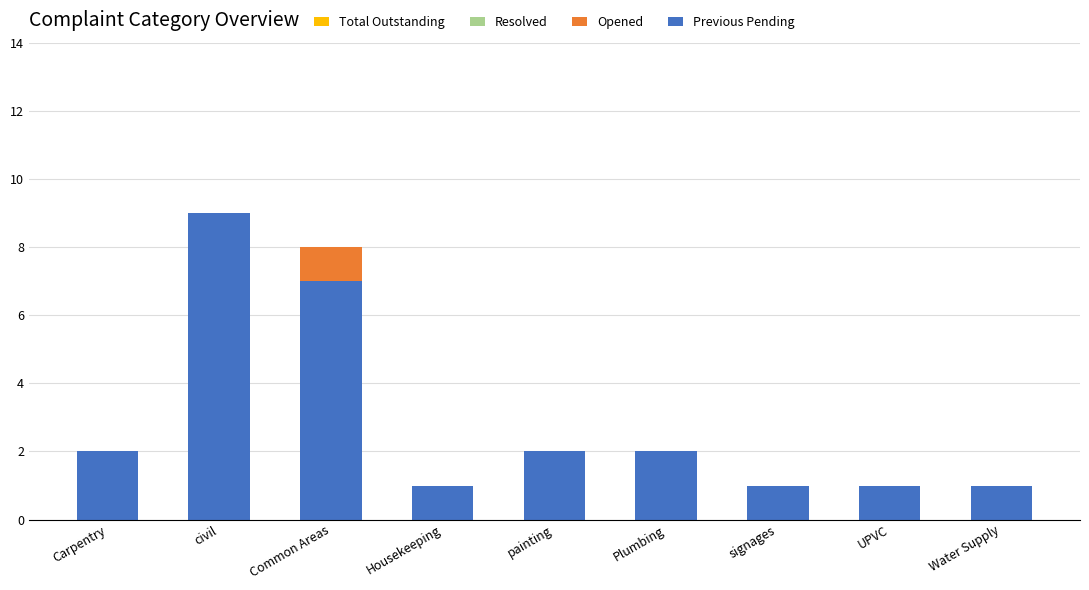

Reading left to right, what are the values for Previous Pending?

Carpentry=2	civil=9	Common Areas=7	Housekeeping=1	painting=2	Plumbing=2	signages=1	UPVC=1	Water Supply=1